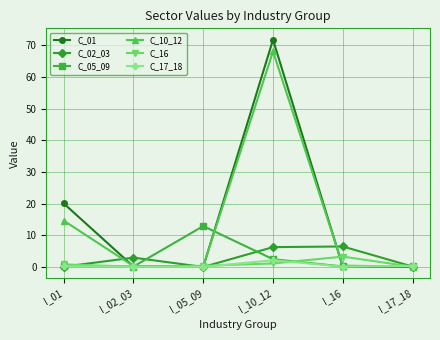

Which series has the largest total across all categories?

C_01